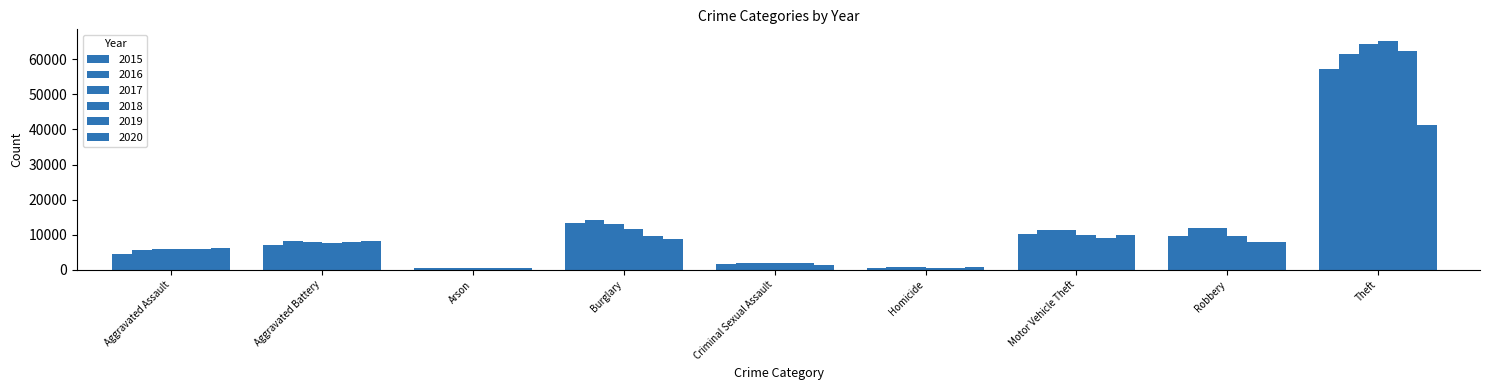

Does the chart contain stacked bars?

No